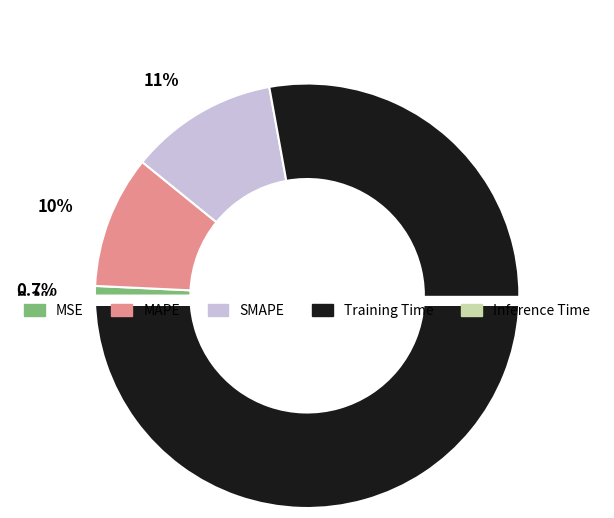

Is there a majority slice in this chart?

Yes